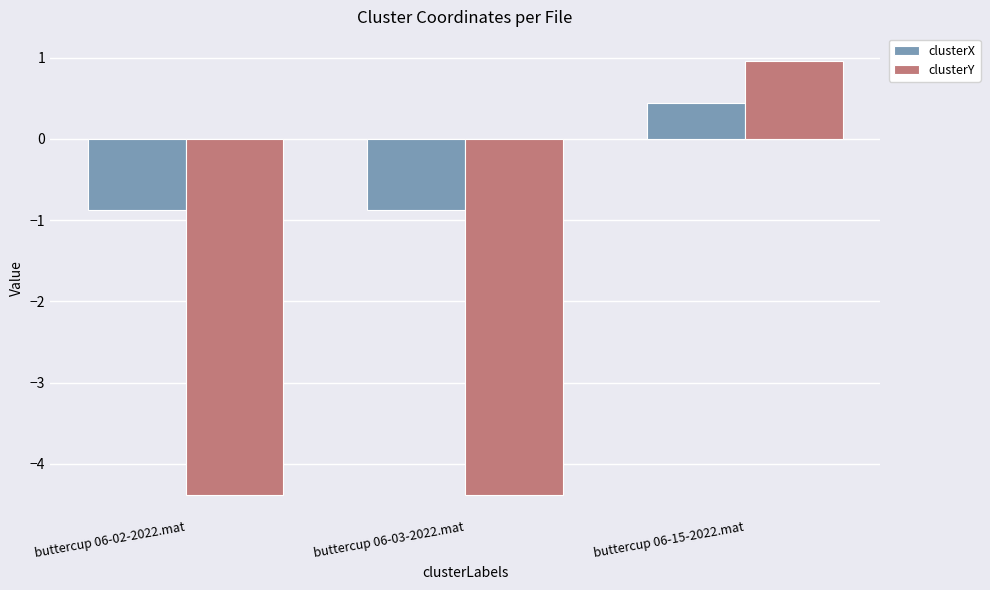

List the series in order of their overall mean, highest first.

clusterX, clusterY